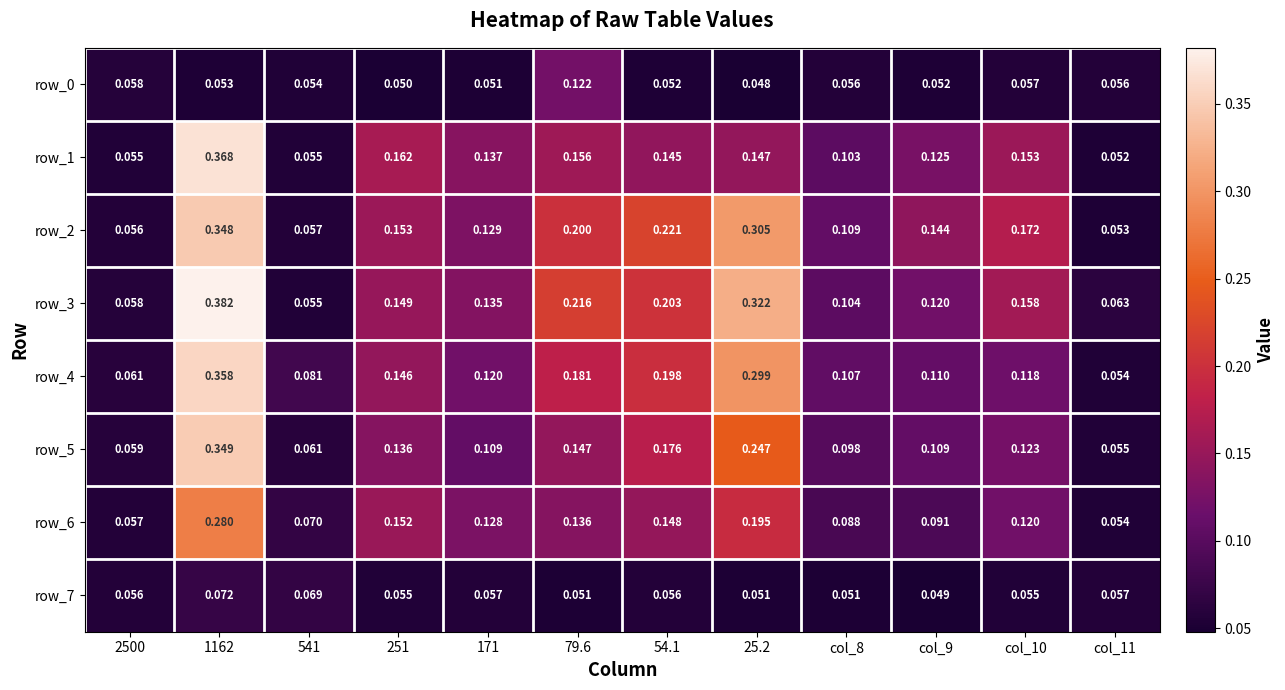

Which series has the largest total across all categories?

row_3